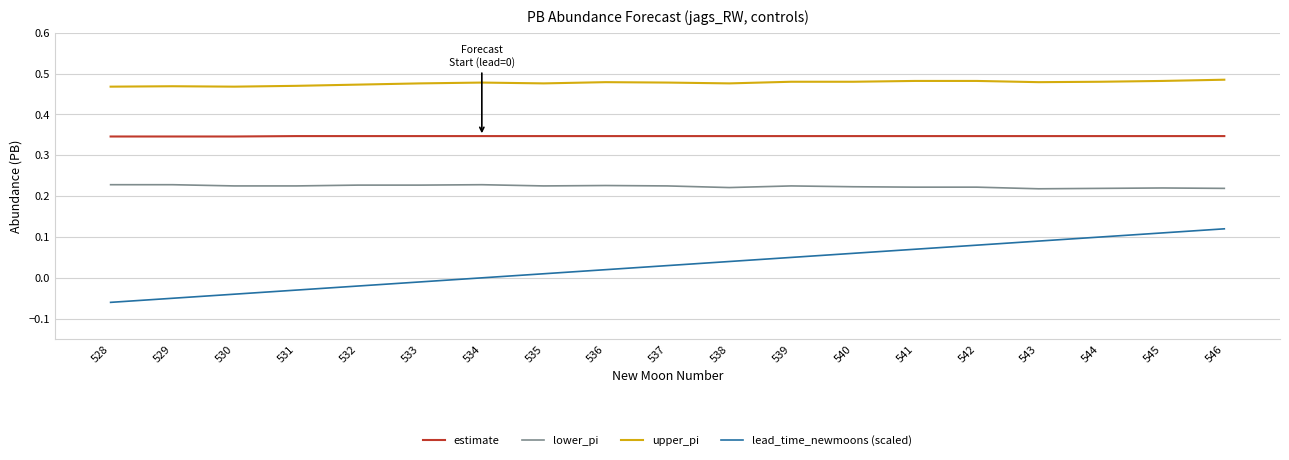

List the series in order of their peak value, highest first.

upper_pi, estimate, lower_pi, lead_time_newmoons (scaled)